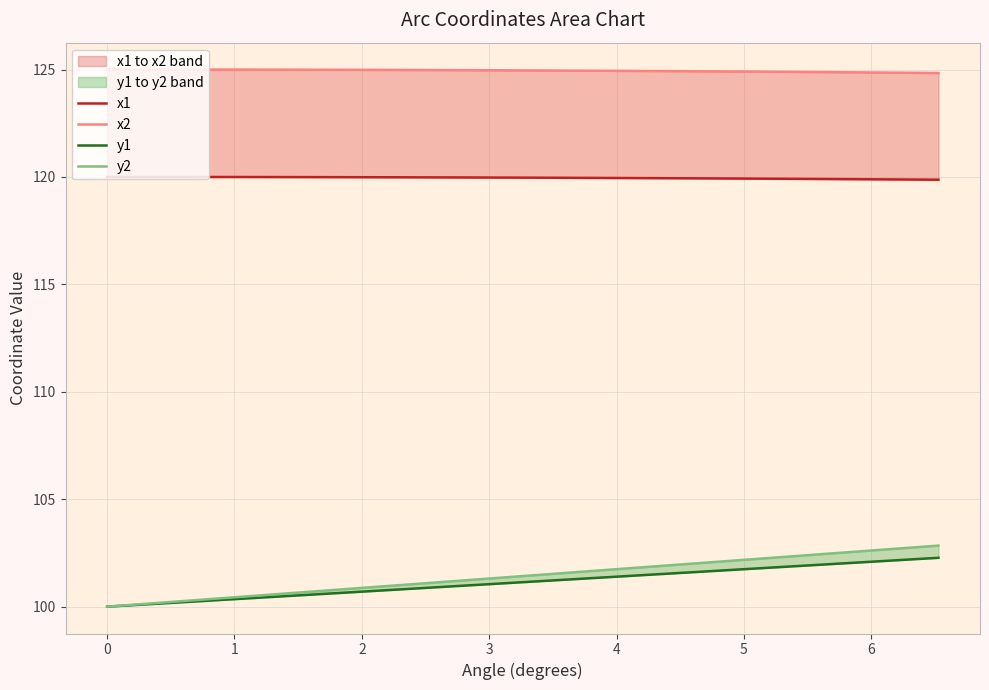

Rank the series at 4 from highest to lowest value.

x2, x1, y2, y1